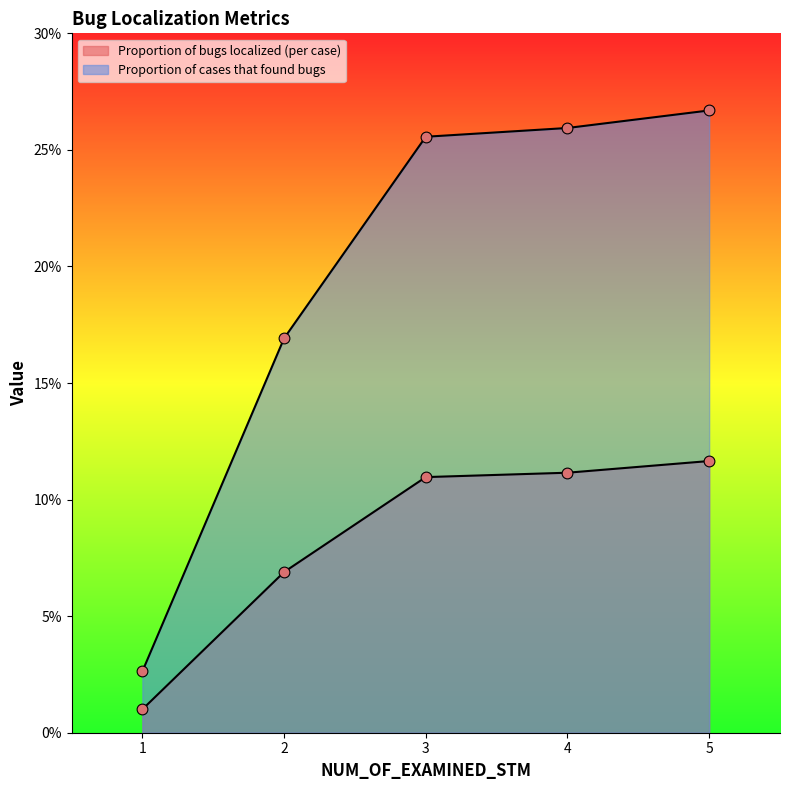

Which series has the widest spread of Y values?

Proportion of cases that found bugs